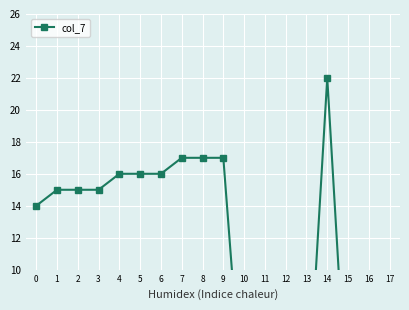

Between 3 and 10, which is larger?

3